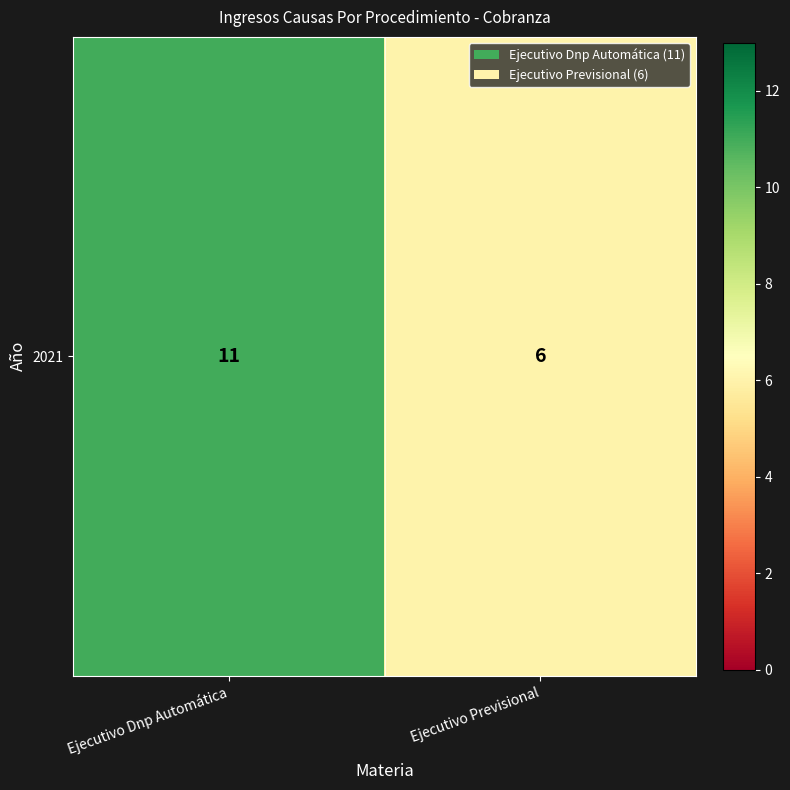

Which category has the highest value across all series?

Ejecutivo Dnp Automática